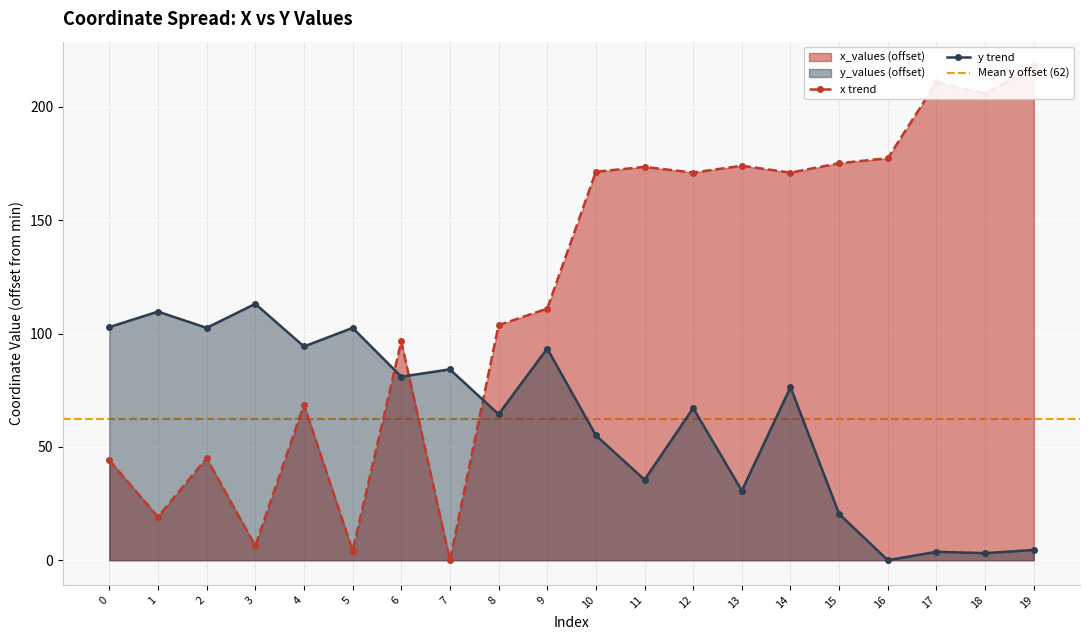

What is the difference between the y_values values at 12 and 8?

2.7